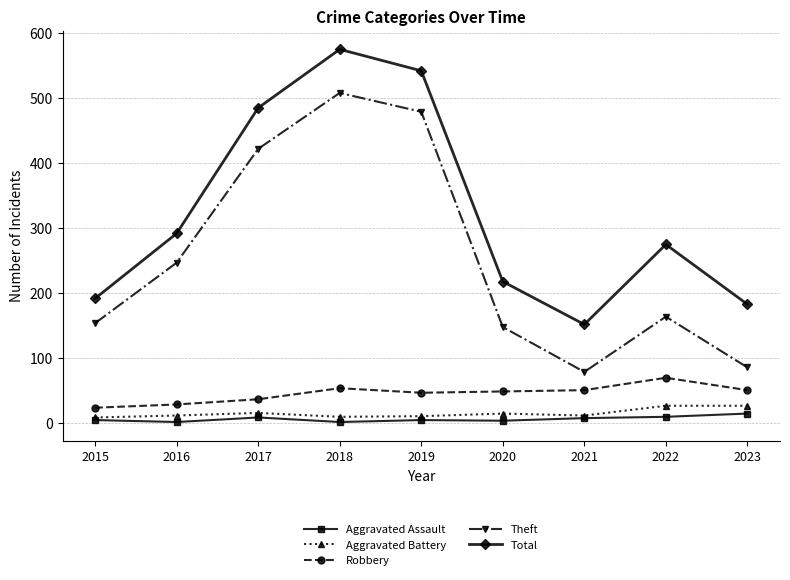

What value does the Total series have at 2020?

218